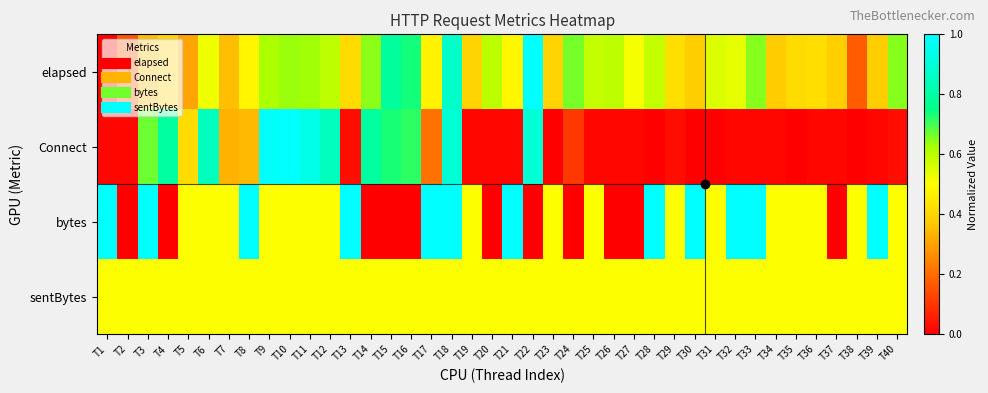

Rank the series by their maximum value, from lowest to highest.

sentBytes, elapsed, Connect, bytes